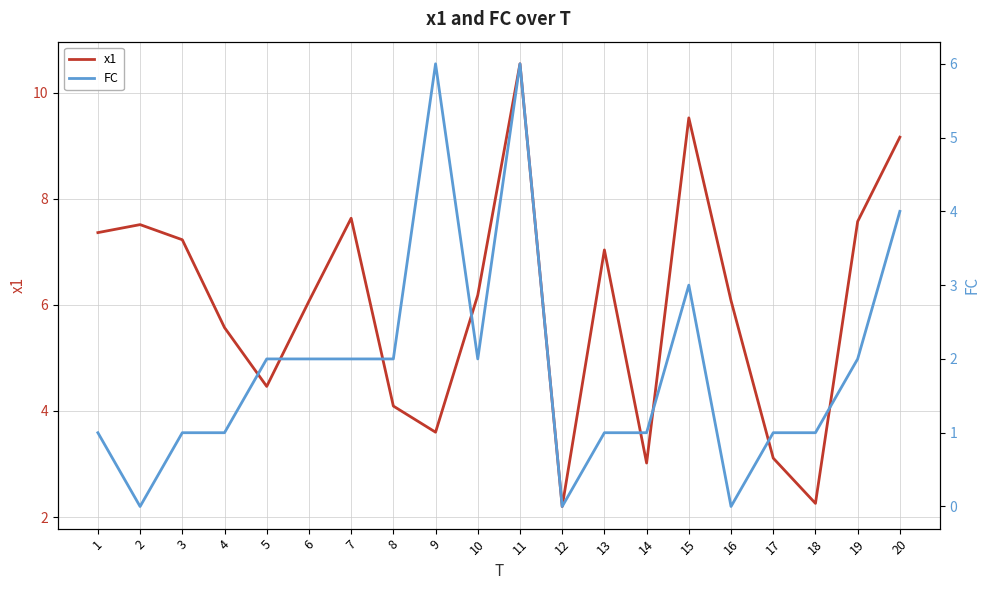

Reading left to right, extract all data points from this chart.

x1: 7.4	7.5	7.2	5.6	4.5	6.1	7.6	4.1	3.6	6.2	10.6	2.2	7.0	3.0	9.5	6.1	3.1	2.3	7.6	9.2
FC: 1.0	0.0	1.0	1.0	2.0	2.0	2.0	2.0	6.0	2.0	6.0	0.0	1.0	1.0	3.0	0.0	1.0	1.0	2.0	4.0